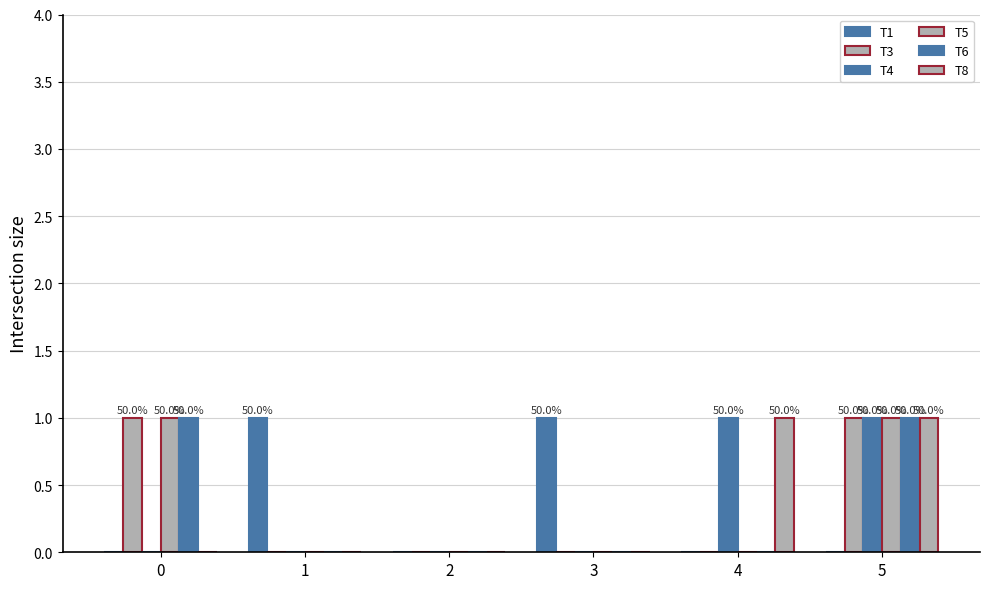

Count the number of data series in this chart.

6